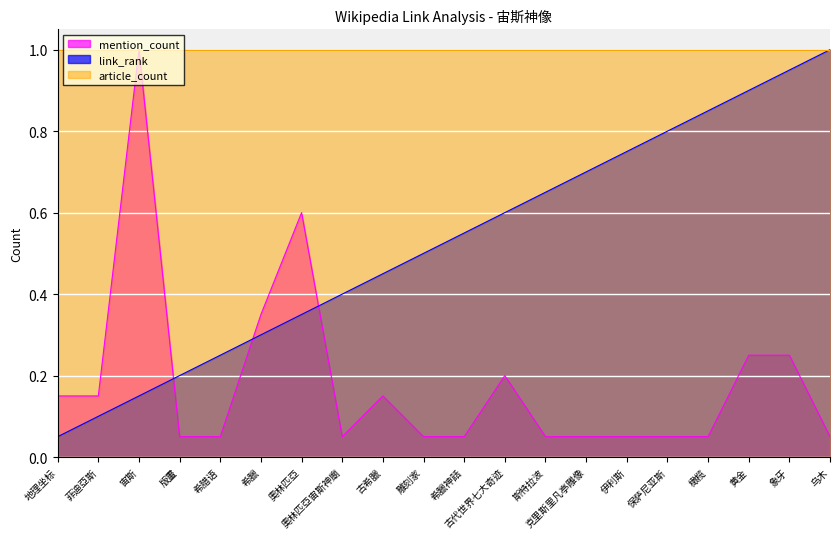

Between 希臘 and 雕刻家, which series saw the biggest shift?

mention_count